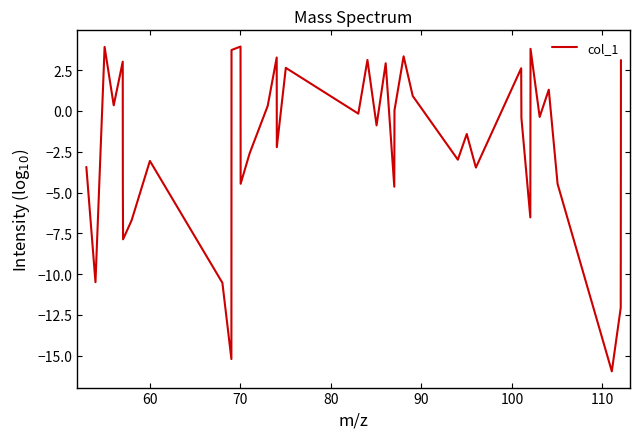

How many lines are shown in the chart?

1